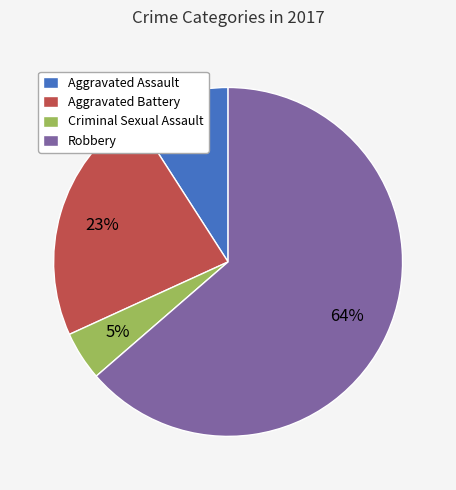

To the nearest percent, what is the average slice percentage?

25%